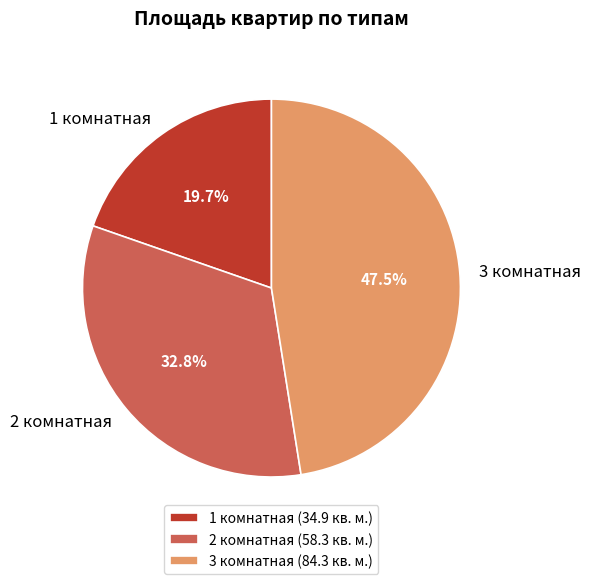

The 2 комнатная slice represents 33% of the pie. True or false?

True